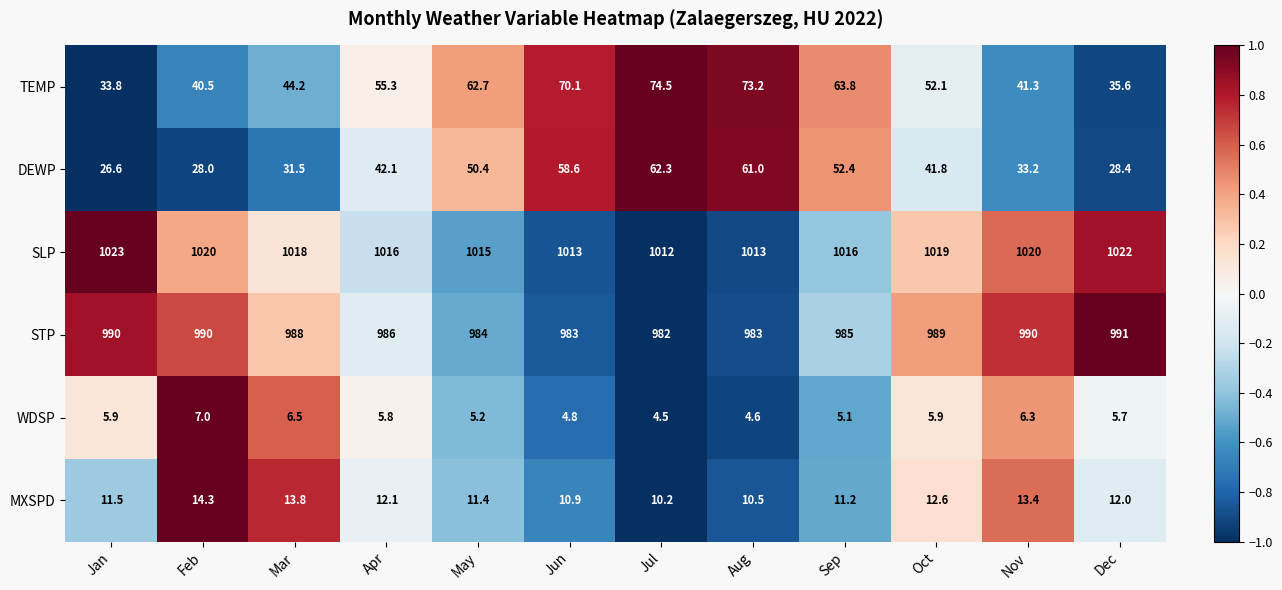

Which category has the highest value across all series?

Jan